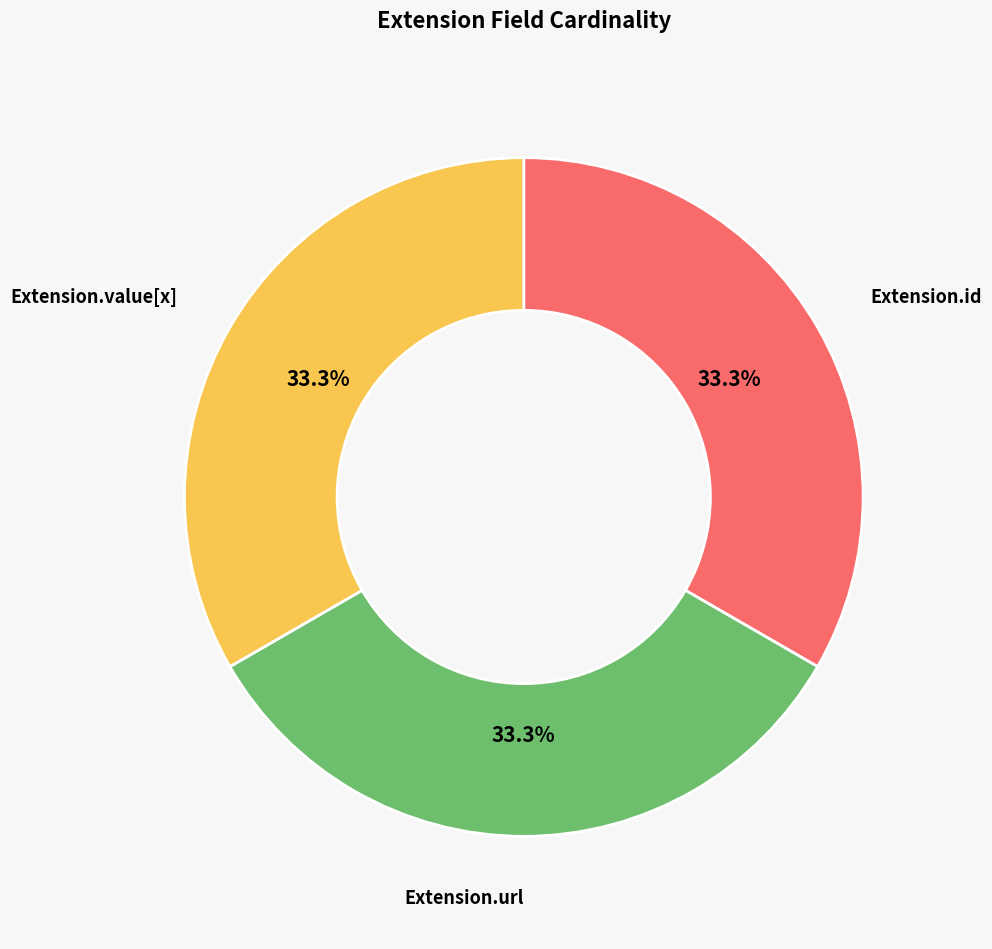

Is there any slice that represents more than half of the pie?

No